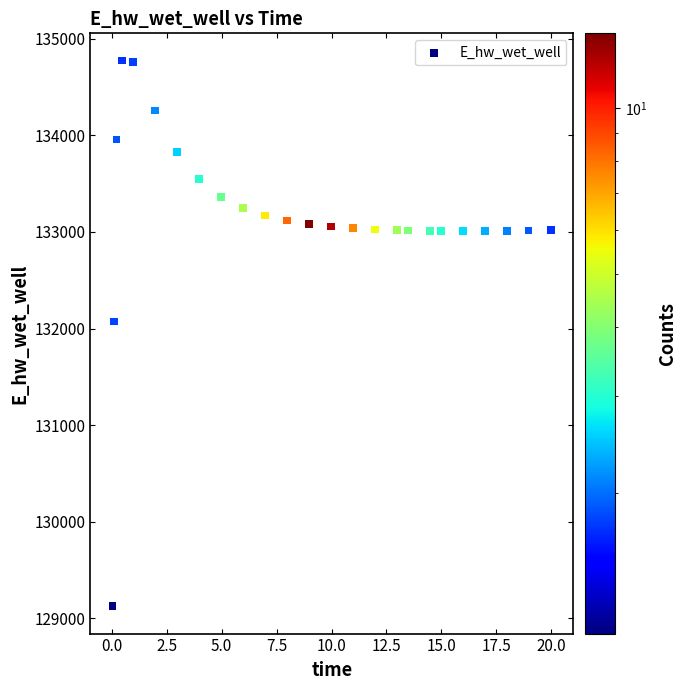

What Y value in the scatter plot is closest to 131948?

132072.1